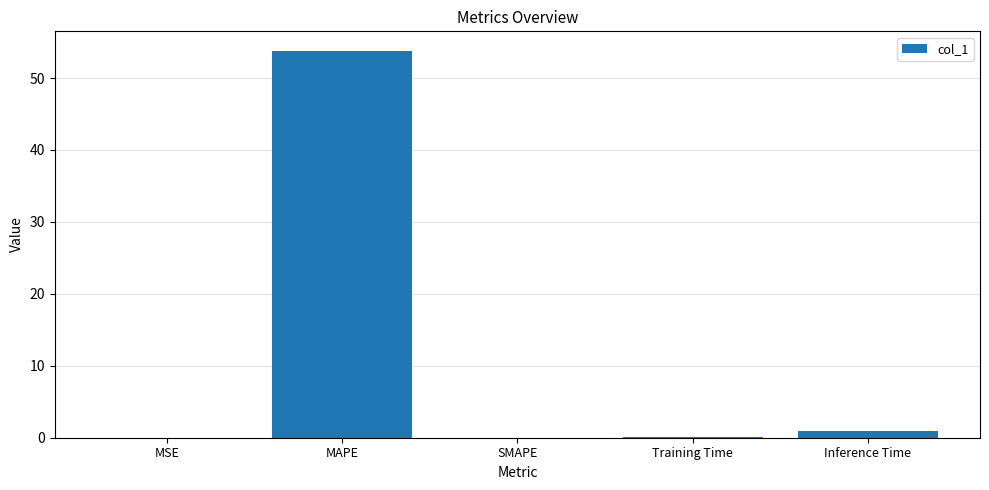

Are the bars horizontal?

No